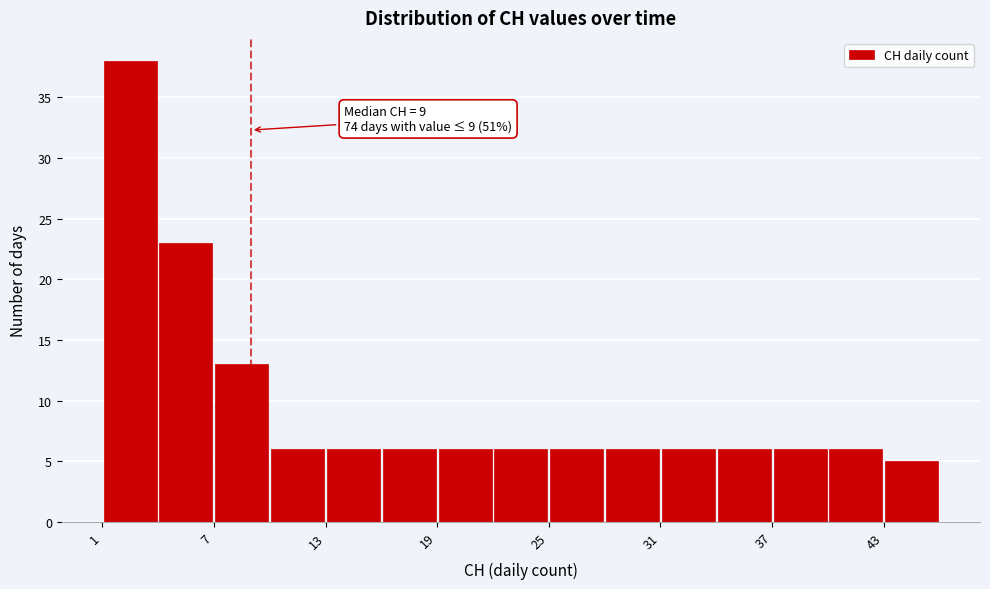

Around what value on the x-axis is the tallest bar? Give the approximate position of its centre, as read against the axis.

3